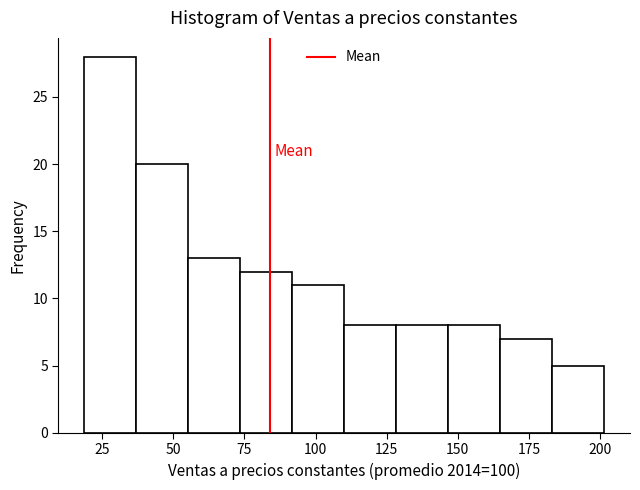

Around what value on the x-axis is the tallest bar? Give the approximate position of its centre, as read against the axis.

30